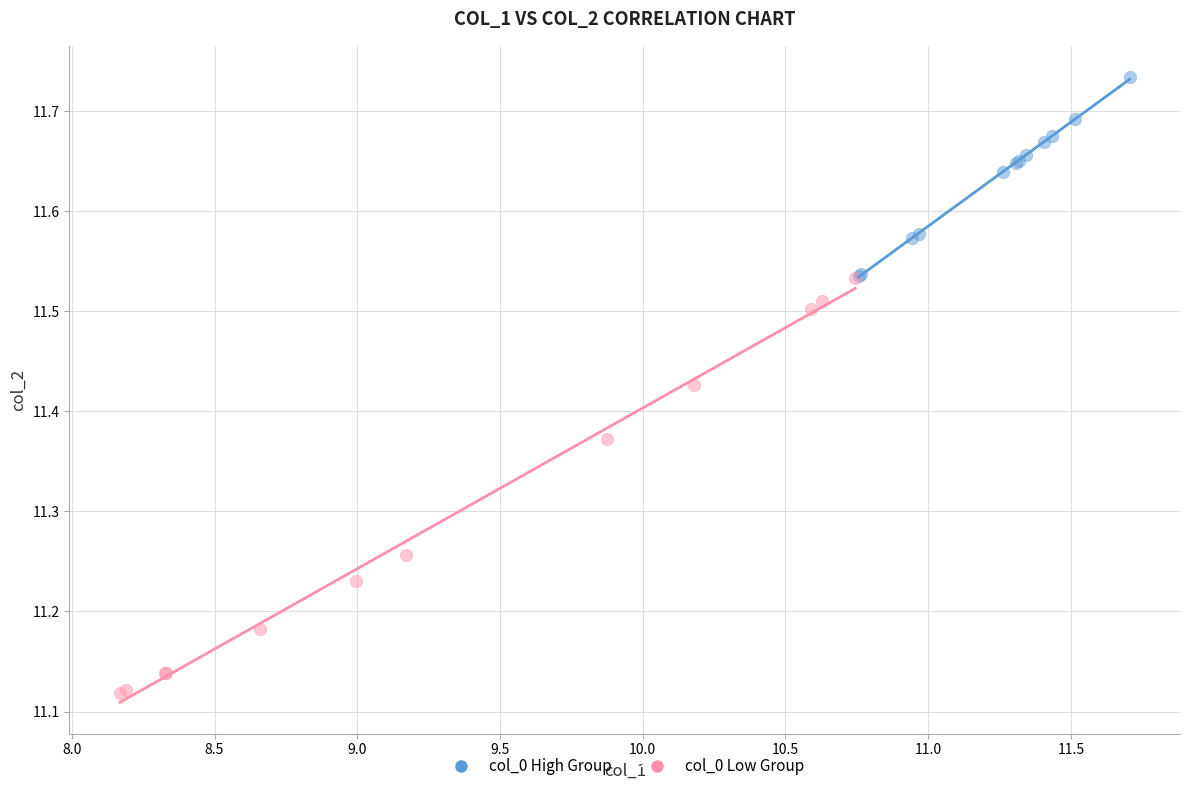

What are all the series names shown in the legend?

col_0 High Group, col_0 Low Group